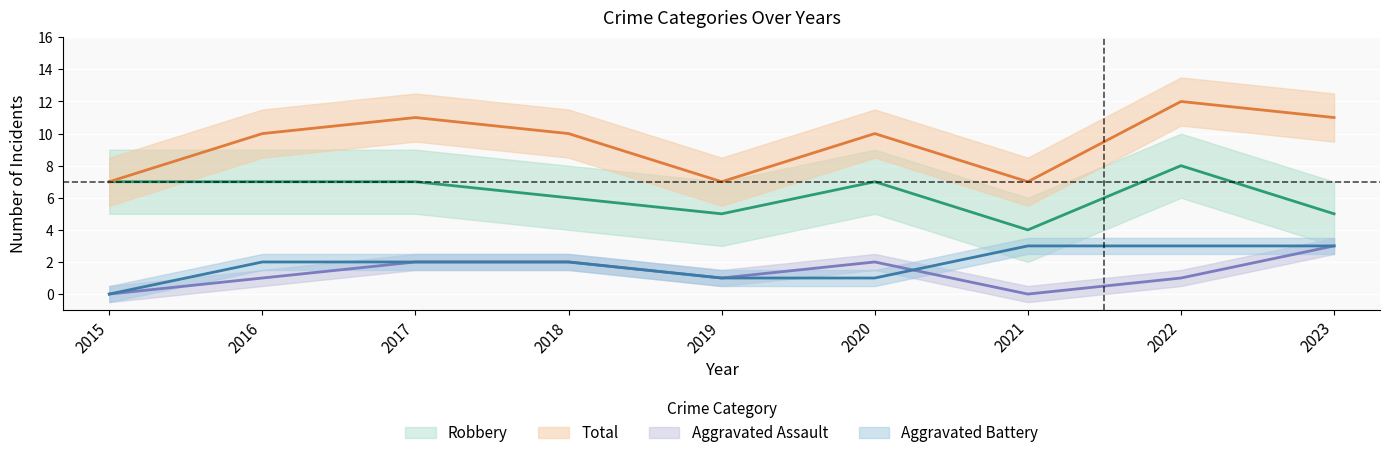

What is the total value across all series at 2016?

20